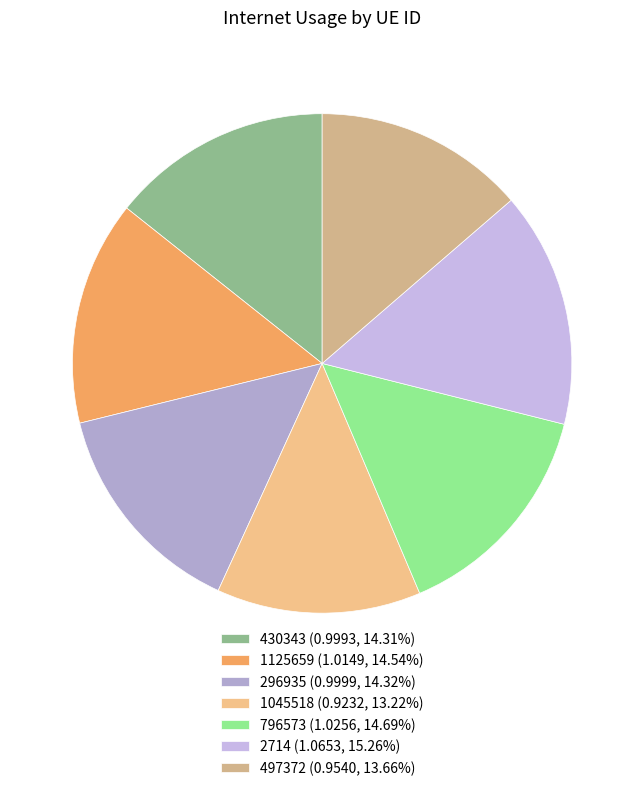

Is there a majority slice in this chart?

No